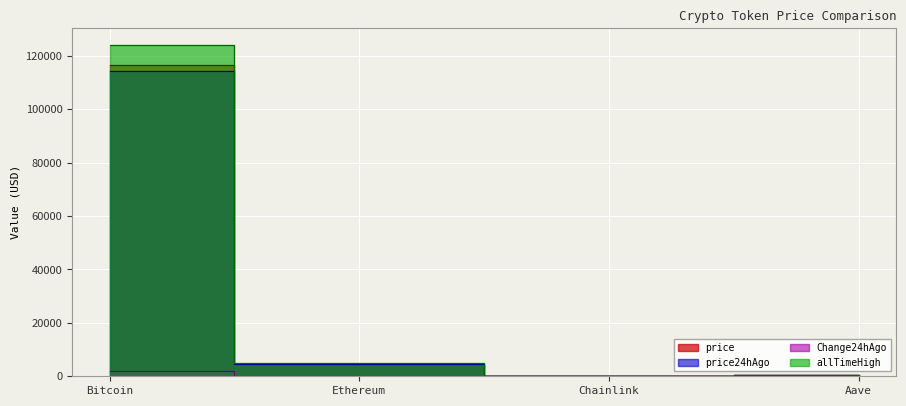

In allTimeHigh, how many points are lower than both neighbors (excluding endpoints)?

1